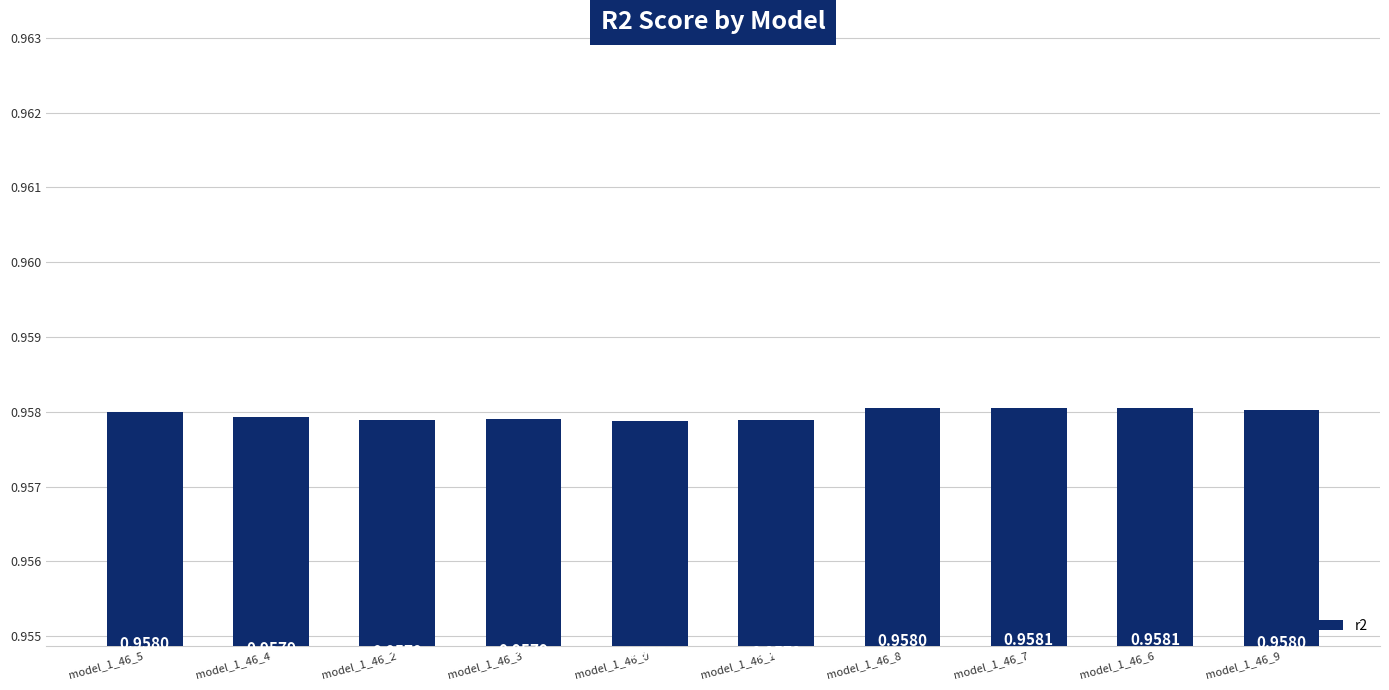

At which category does the chart reach its peak across all series?

model_1_46_6